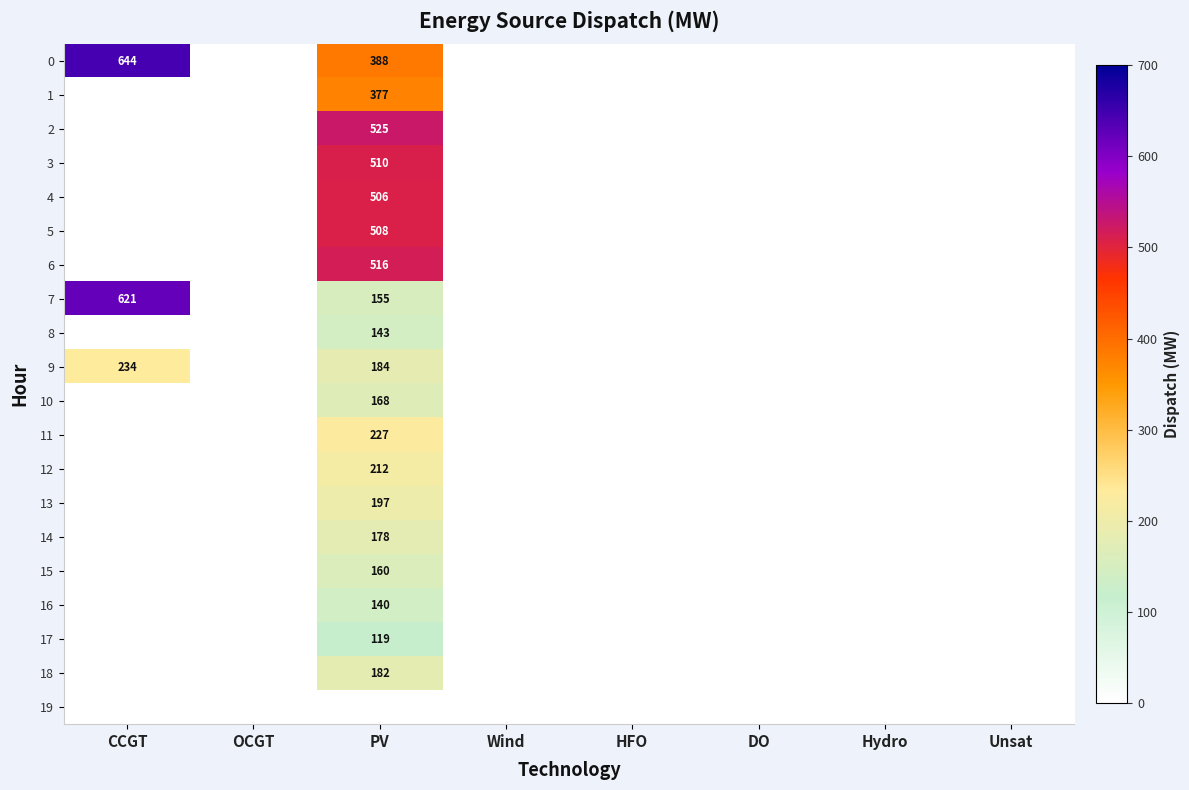

The value of 7 at PV is 85. True or false?

False